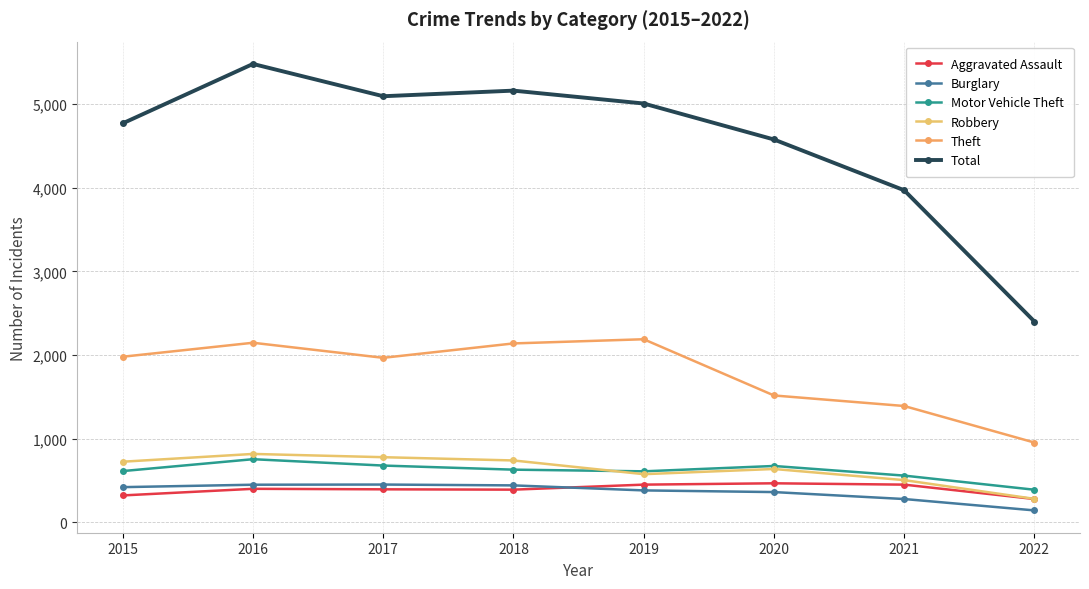

Which series has the widest spread of values?

Total